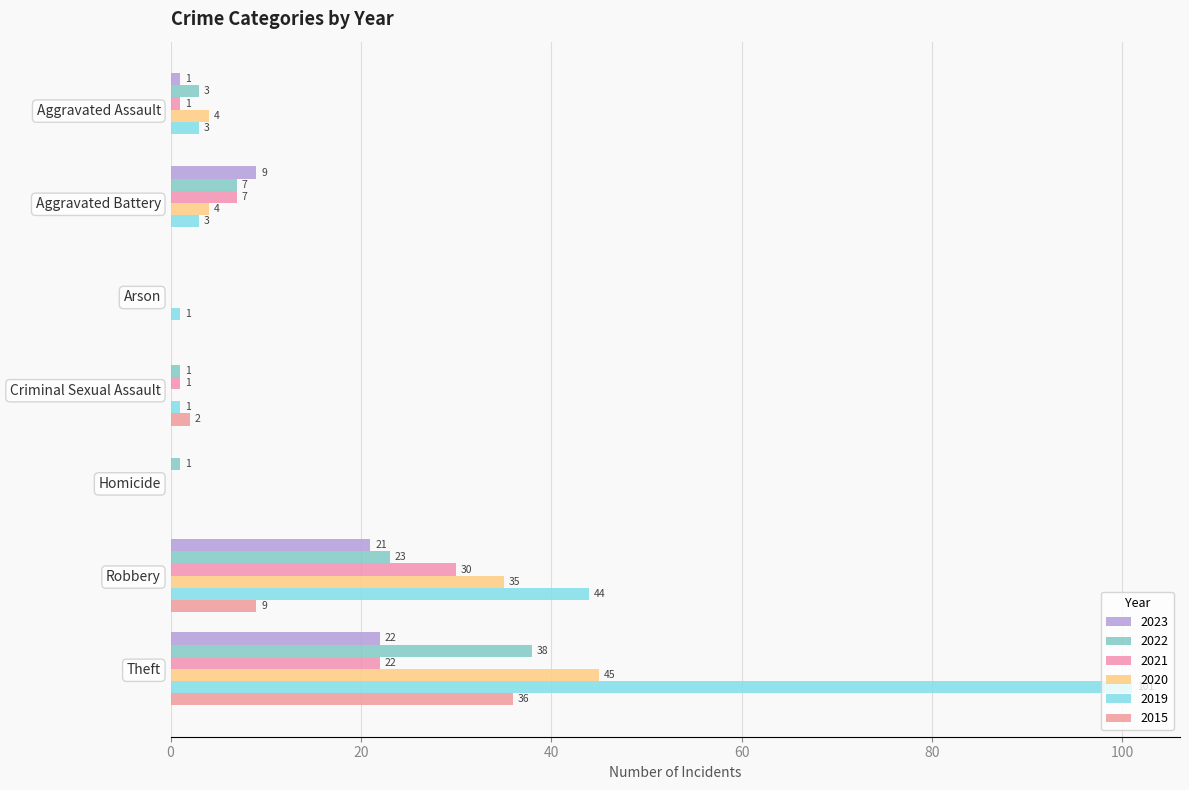

At how many categories does at least one series exceed 42?

2